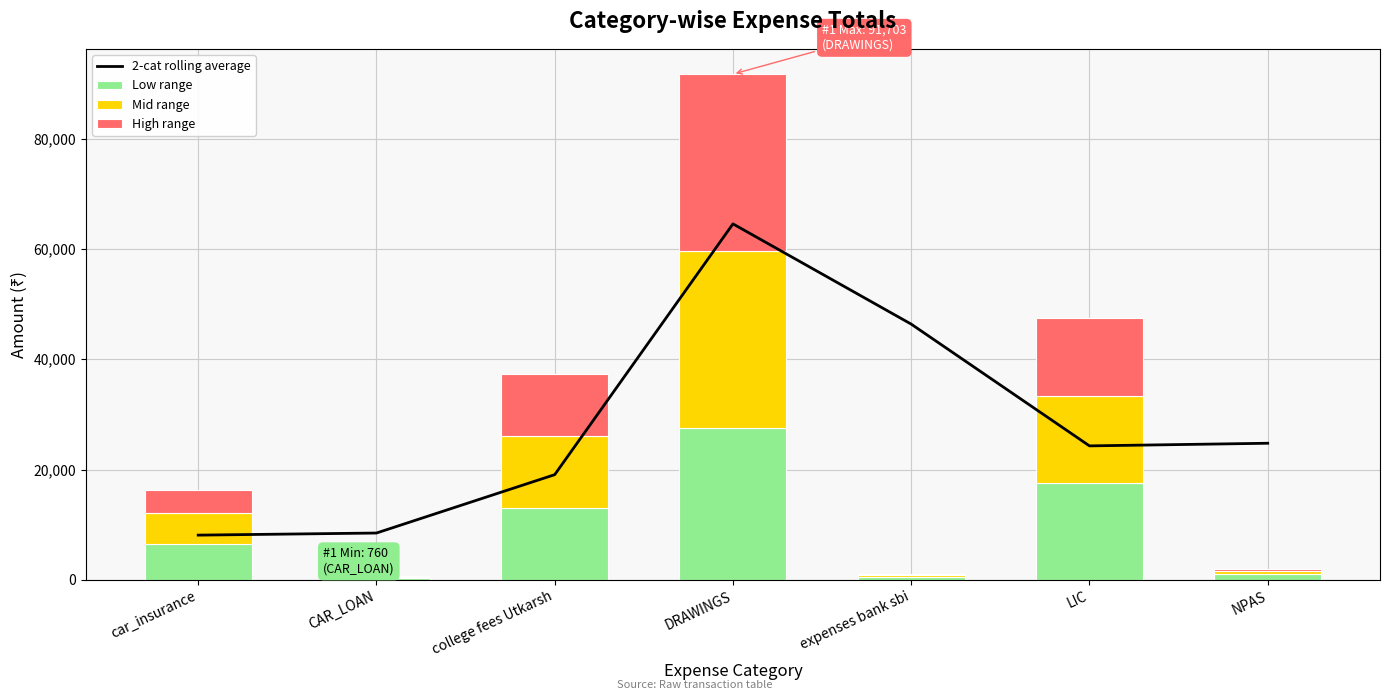

Rank the categories by Low range value from lowest to highest.

CAR_LOAN, expenses bank sbi, NPAS, car_insurance, college fees Utkarsh, LIC, DRAWINGS